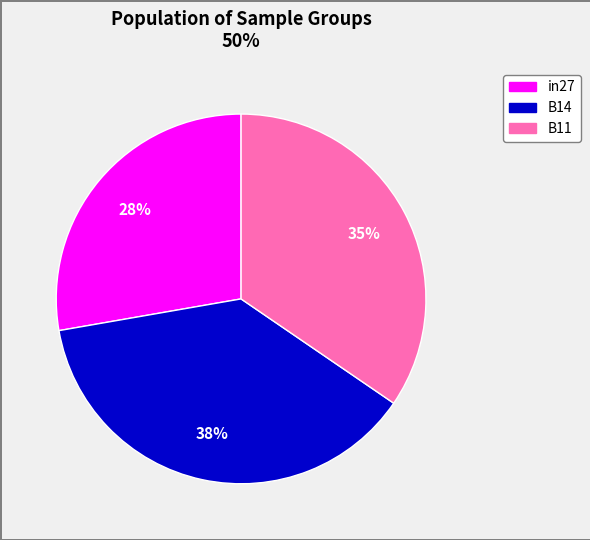

Combined, do in27 and B11 account for over 50%?

Yes